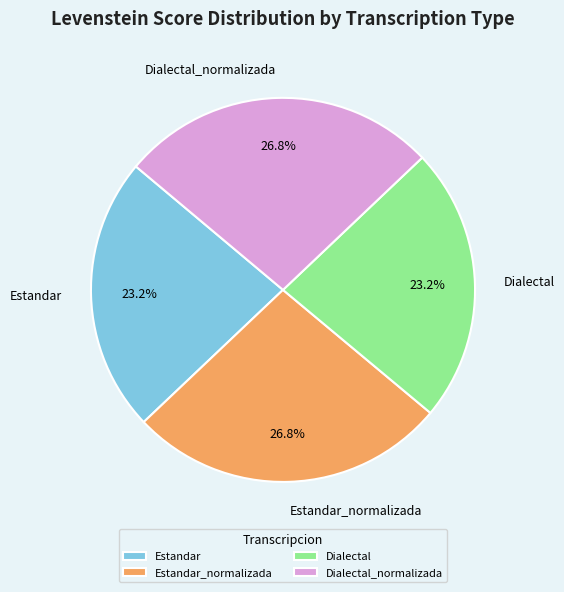

Between Dialectal and Dialectal_normalizada, which is larger?

Dialectal_normalizada